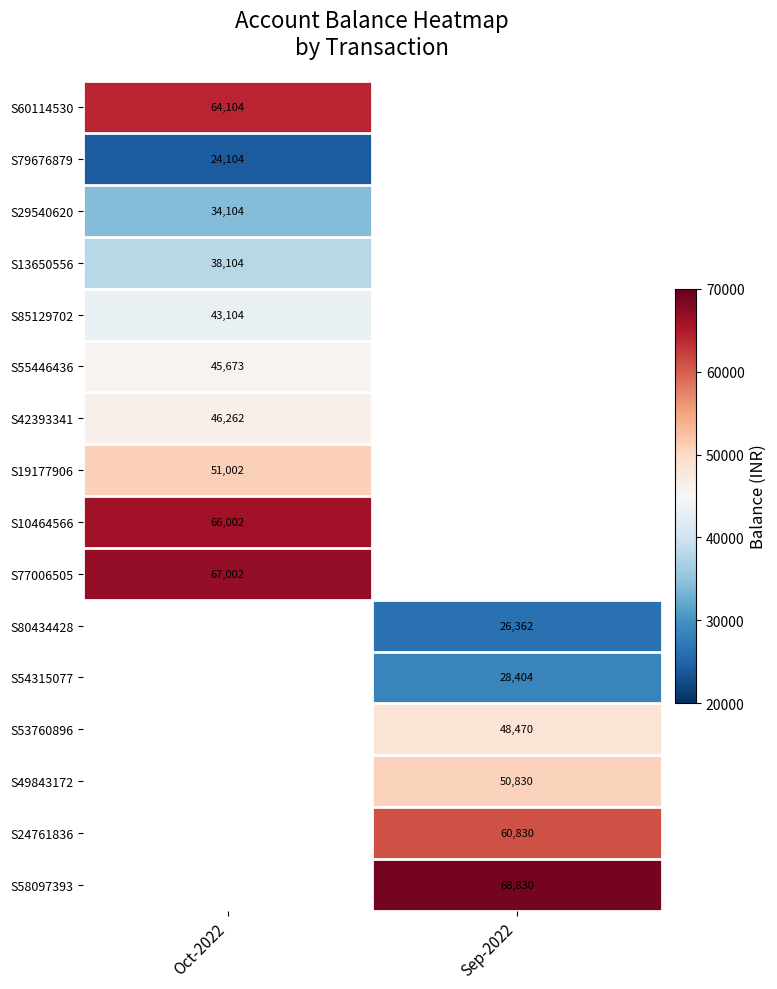

Is the value of S55446436 at Oct-2022 greater than the value of S54315077 at Sep-2022?

Yes